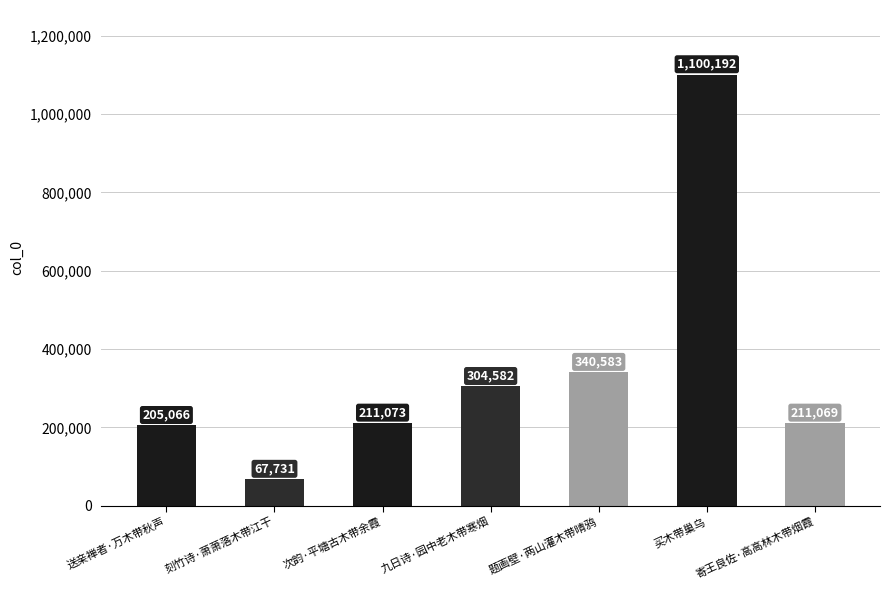

The chart shows a value of 444166 at 九日诗·园中老木带寒烟. True or false?

False